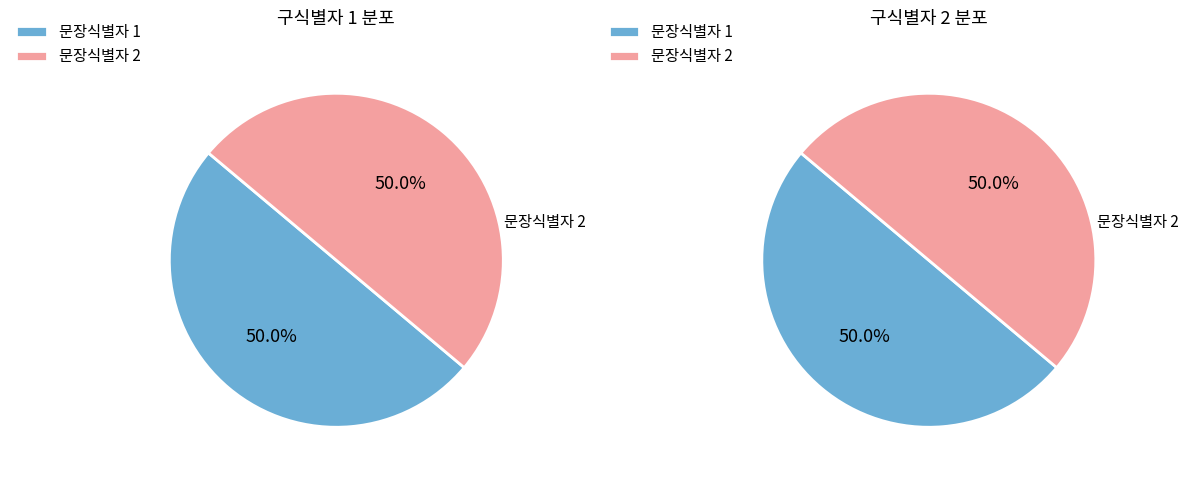

What is the smallest slice in the pie chart?

1